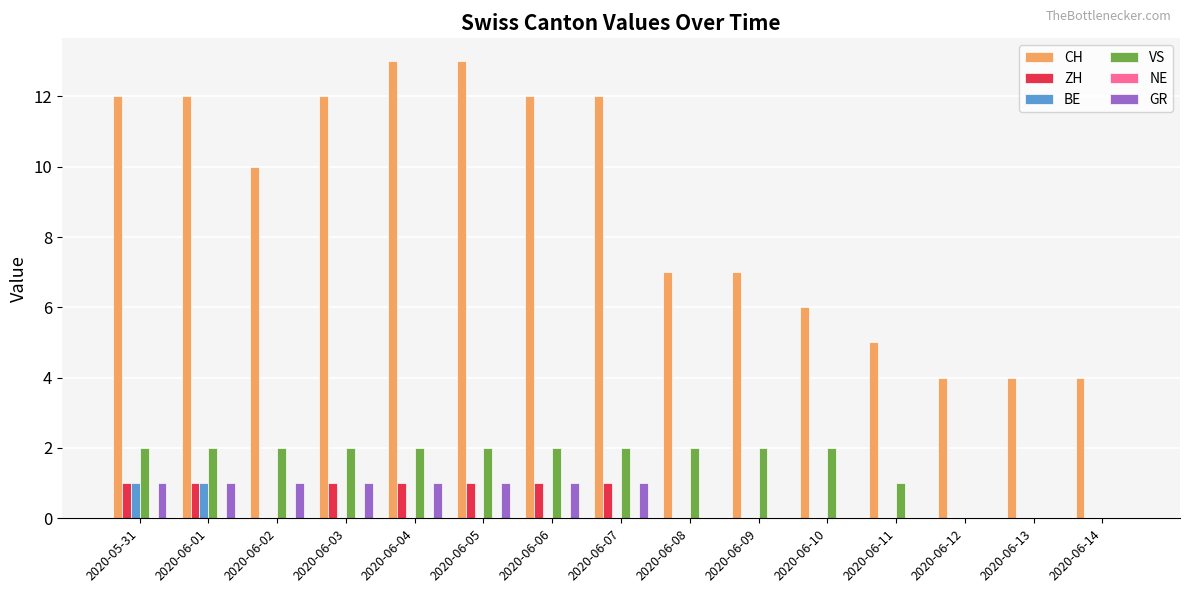

Between 2020-06-02 and 2020-06-06, which series saw the biggest shift?

CH